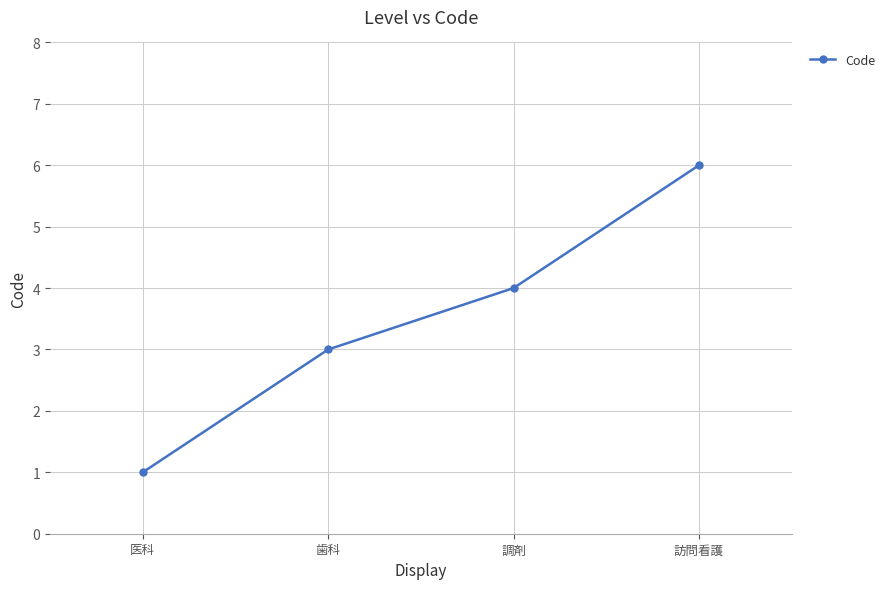

How many distinct data groups are displayed?

1